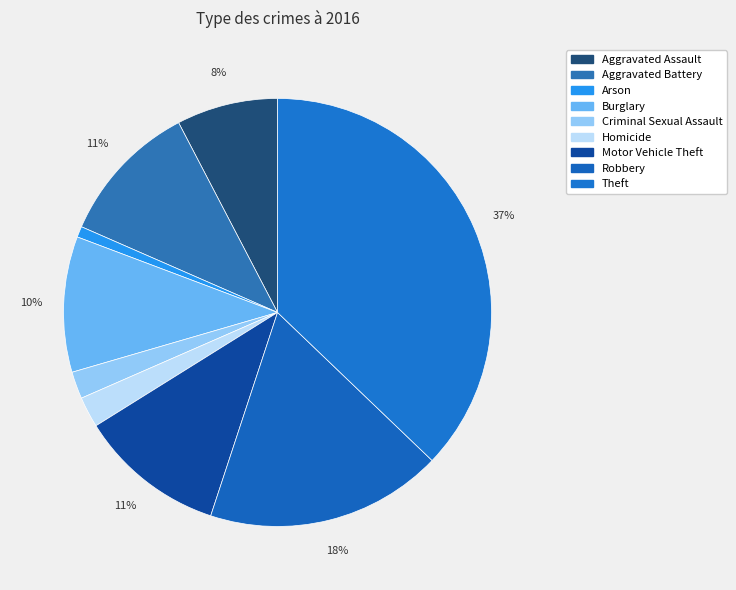

True or false: Arson accounts for 1% of the total.

True